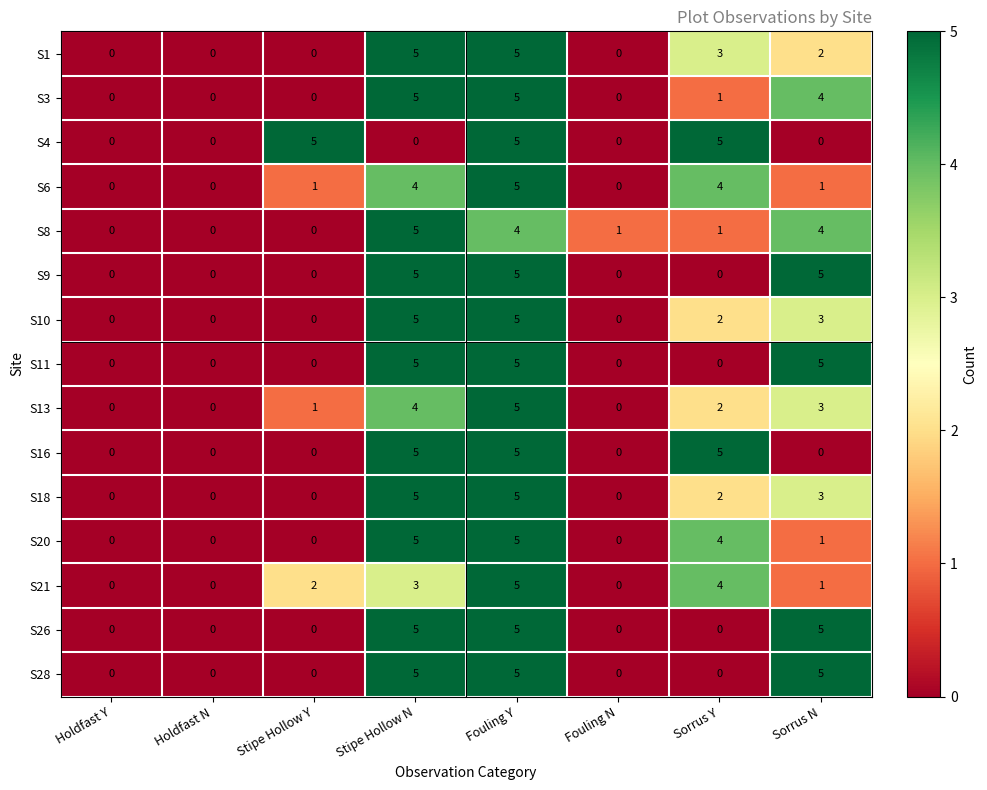

What is the greatest value displayed?

5